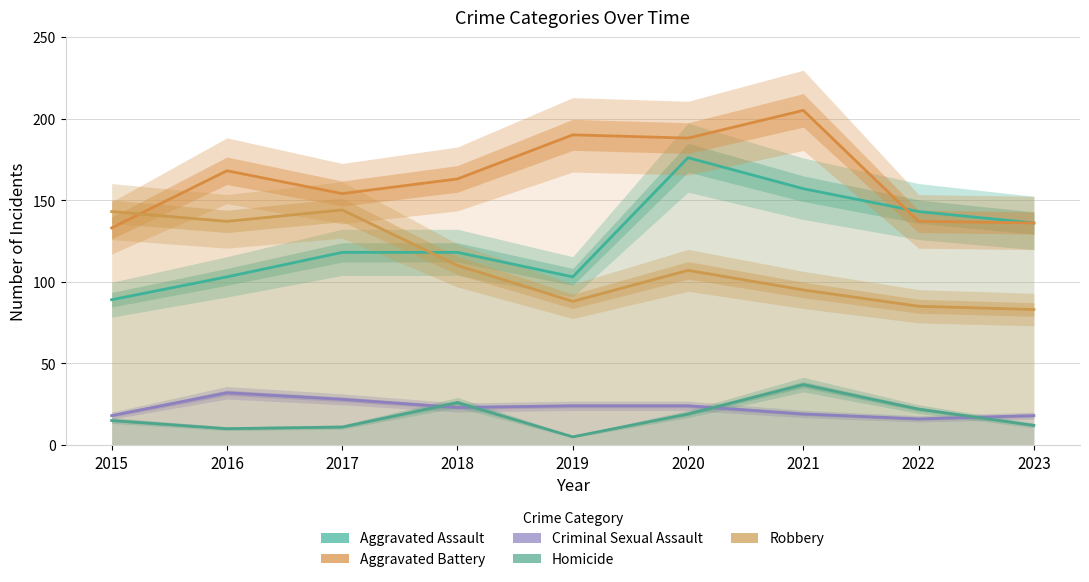

What is the difference between the highest and lowest values at 2016?

158